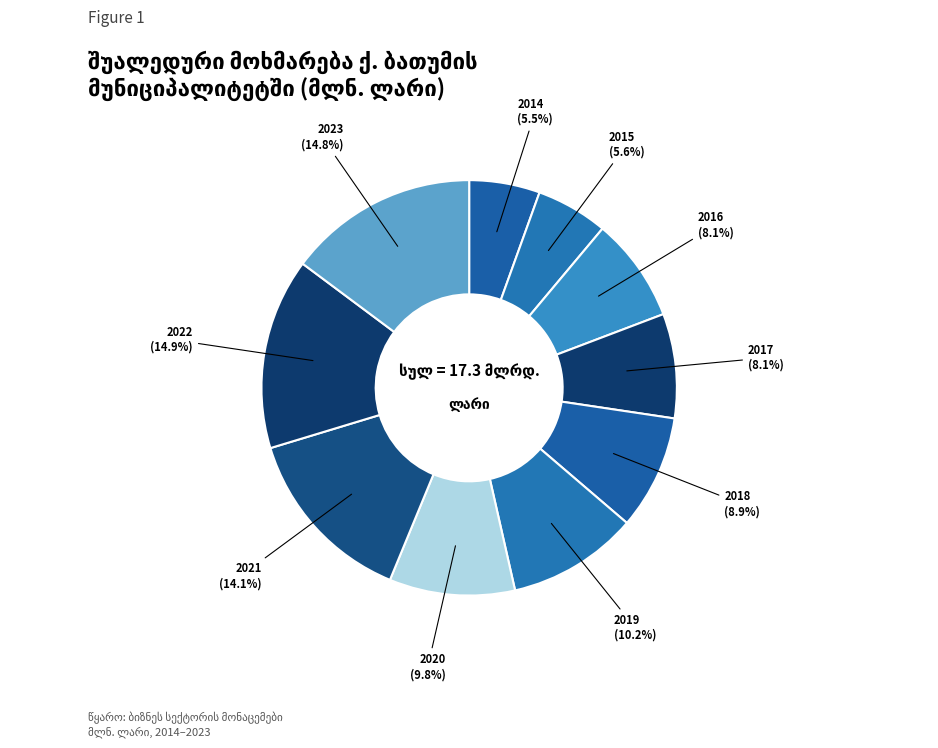

Count the number of slices in the pie.

10